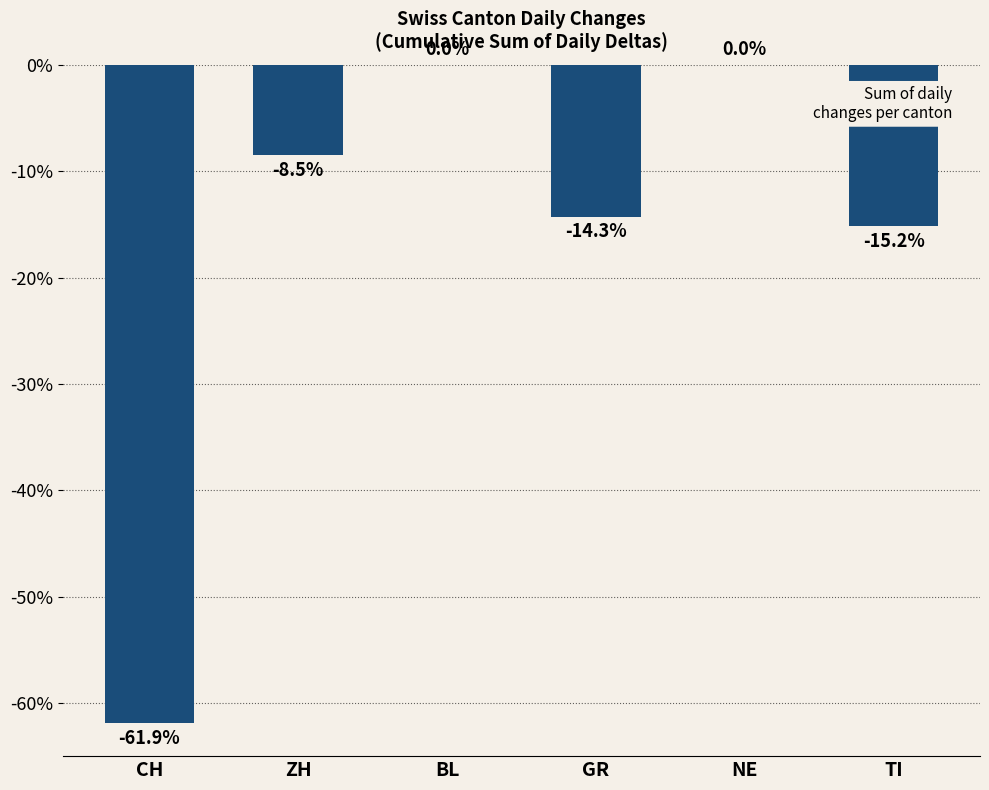

What is the change in value from GR to NE?

+14.3